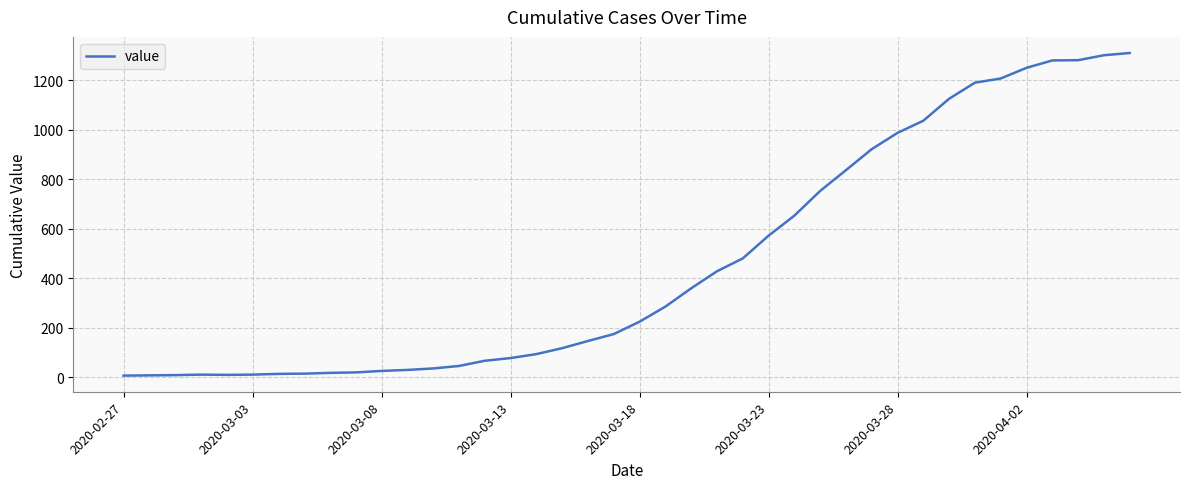

What is the difference between the maximum and minimum values?

1305